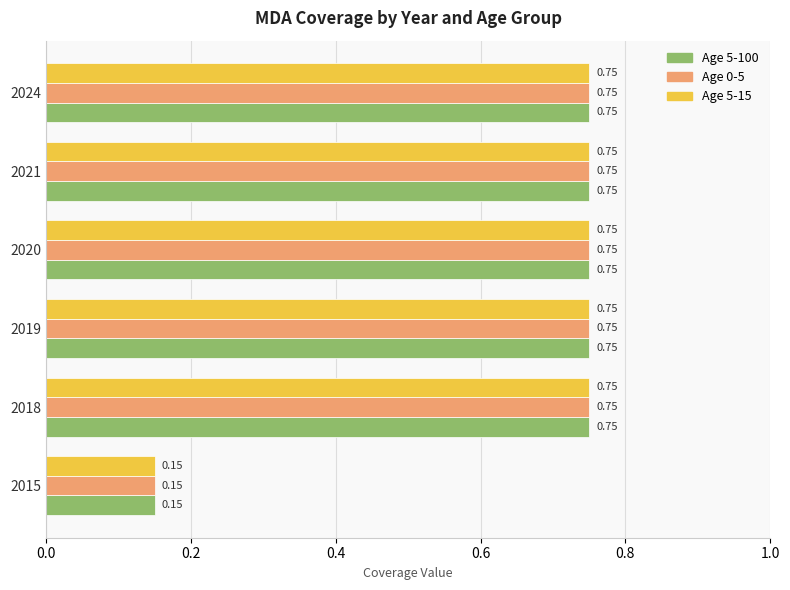

What is the difference between the maximum and minimum values in the Age 5-100 series?

0.6